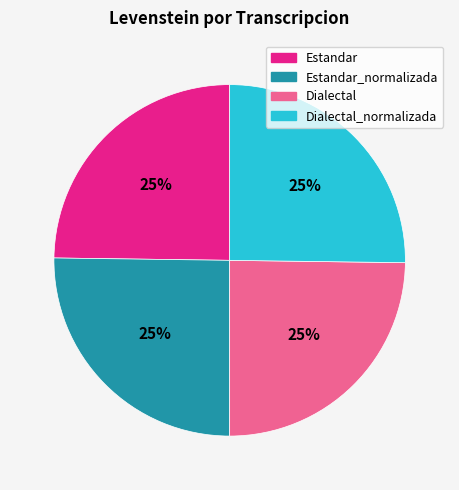

To the nearest percent, what is the average slice percentage?

25%